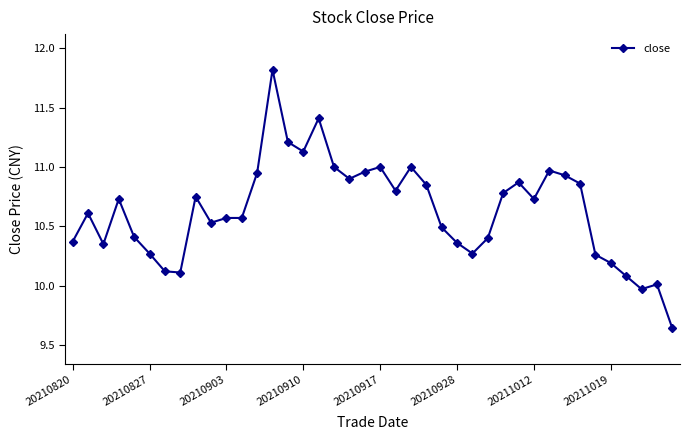

What is the difference between the second highest and minimum values?

1.8